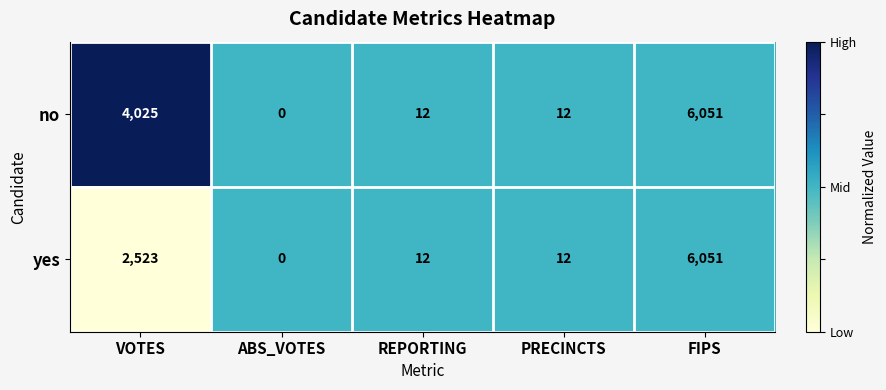

What is the difference between the no values at ABS_VOTES and REPORTING?

12